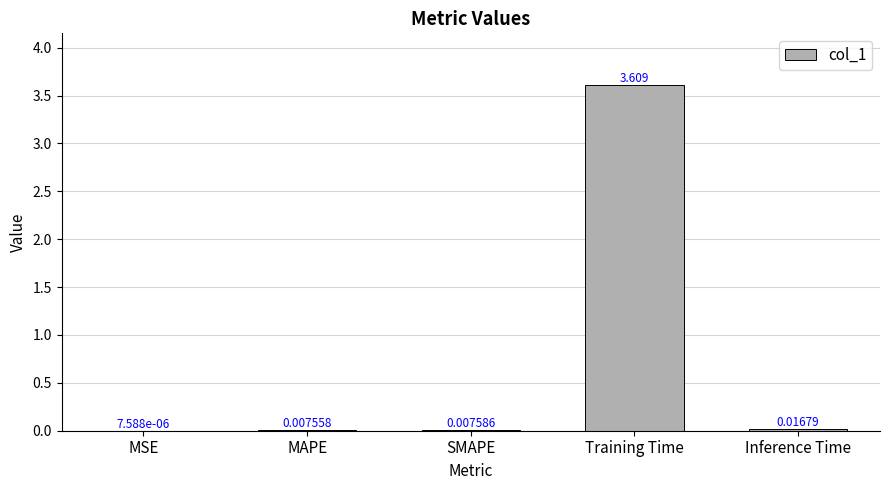

Where is the data nearest to the value 1?

Inference Time